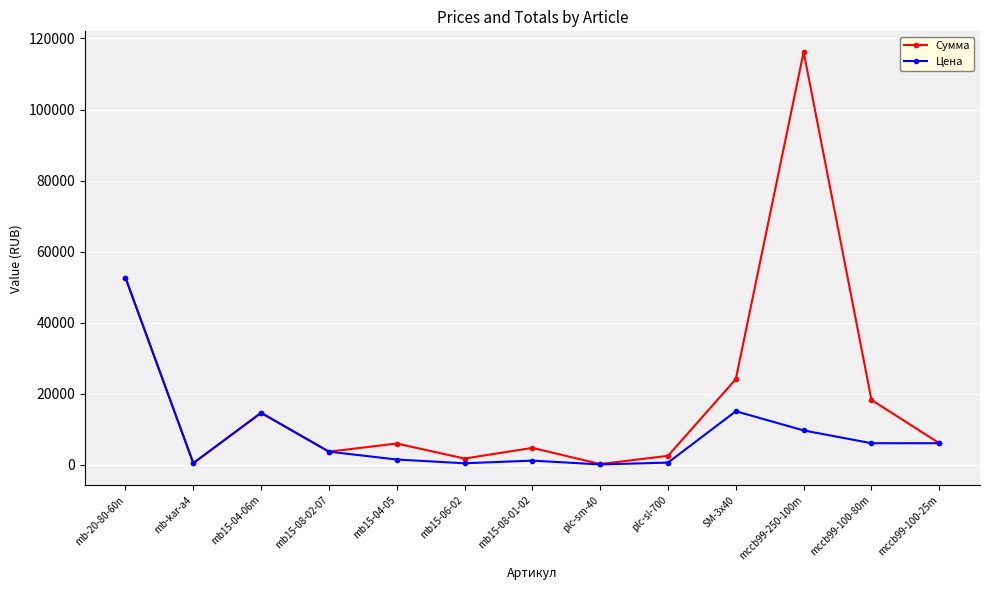

What is the average value of the Цена series?

8641.5